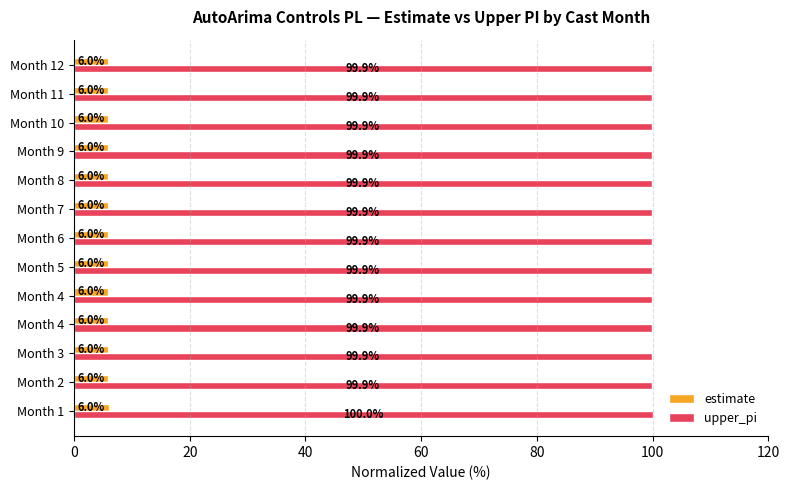

How many data points does each series have?

13